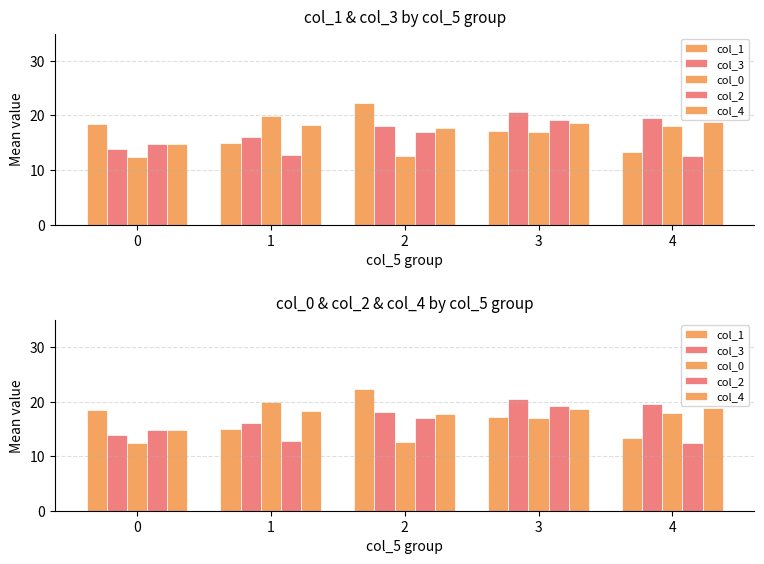

At 3, list the series in order from largest to smallest.

col_3, col_2, col_4, col_1, col_0